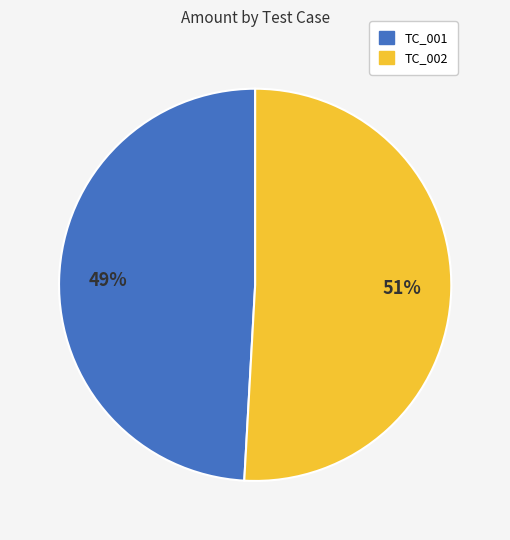

What is the smallest slice in the pie chart?

TC_001